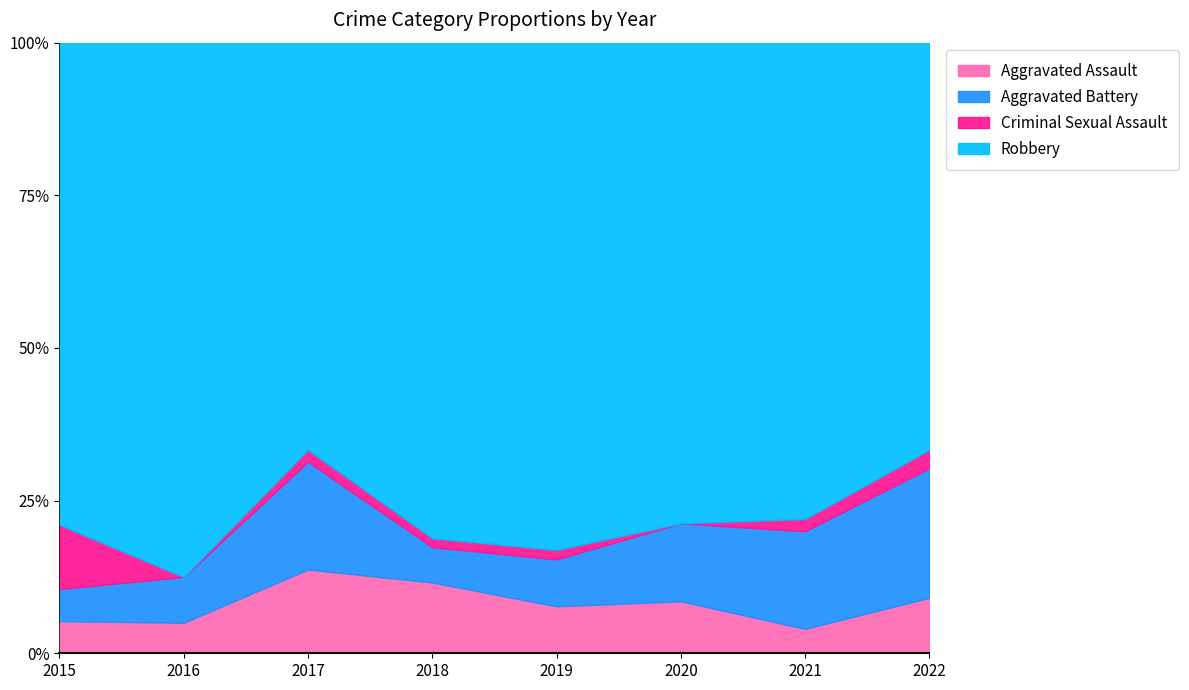

What is the lowest value of the Aggravated Assault series?

4.0